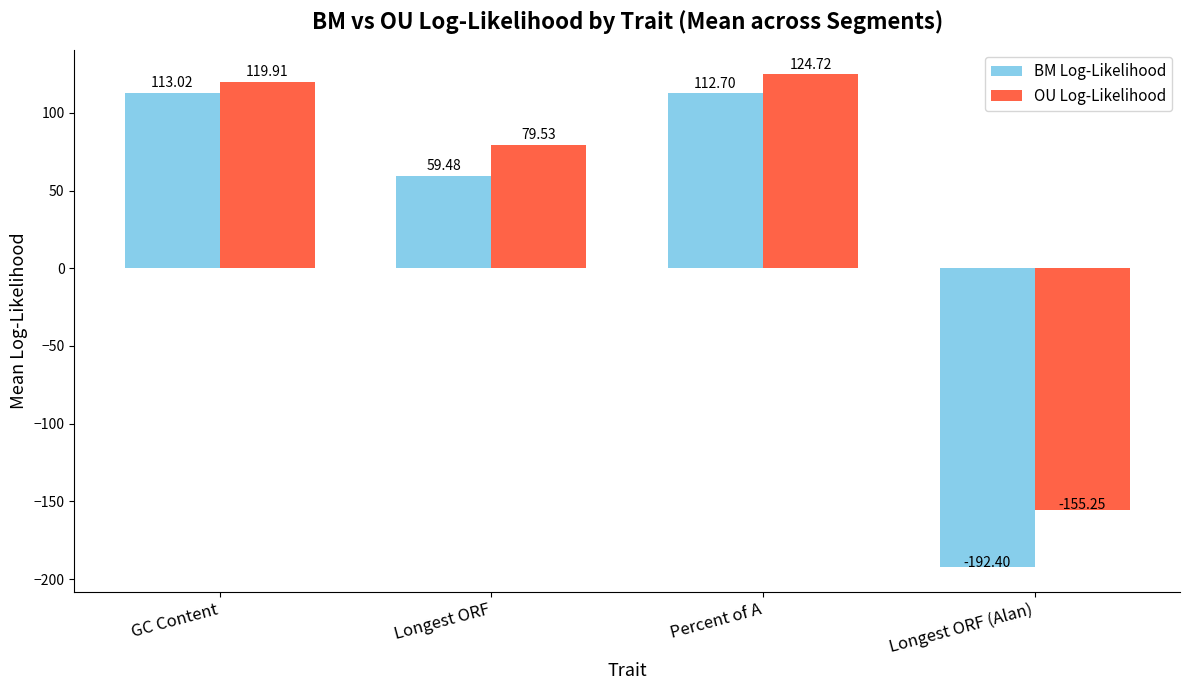

How many data points in BM Log-Likelihood are above 112?

2